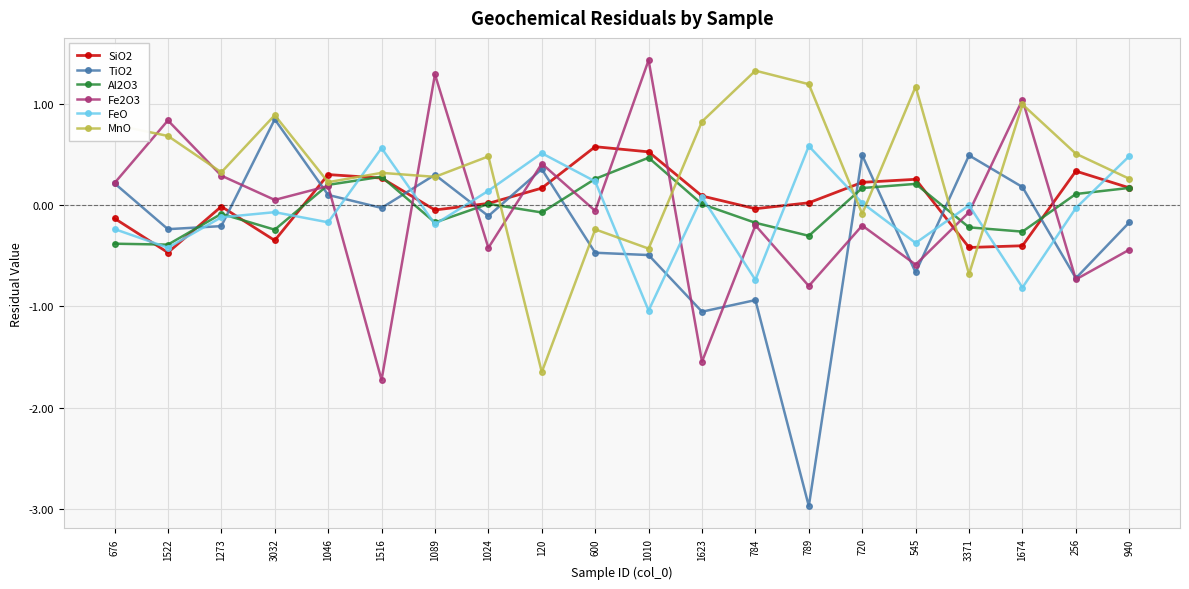

How many values in the MnO series exceed 0?

15